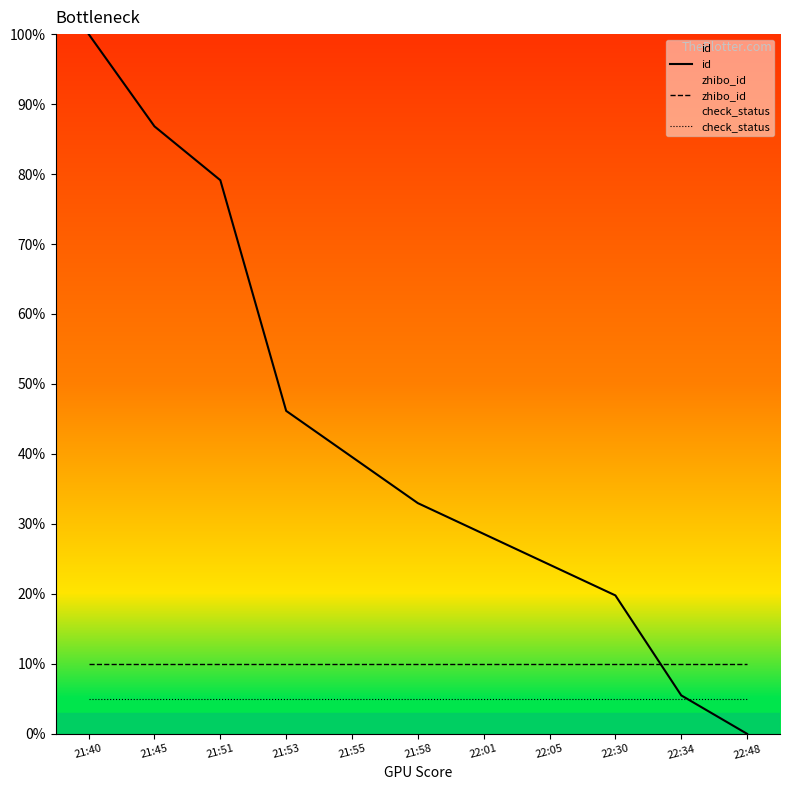

How many lines are shown in the chart?

3